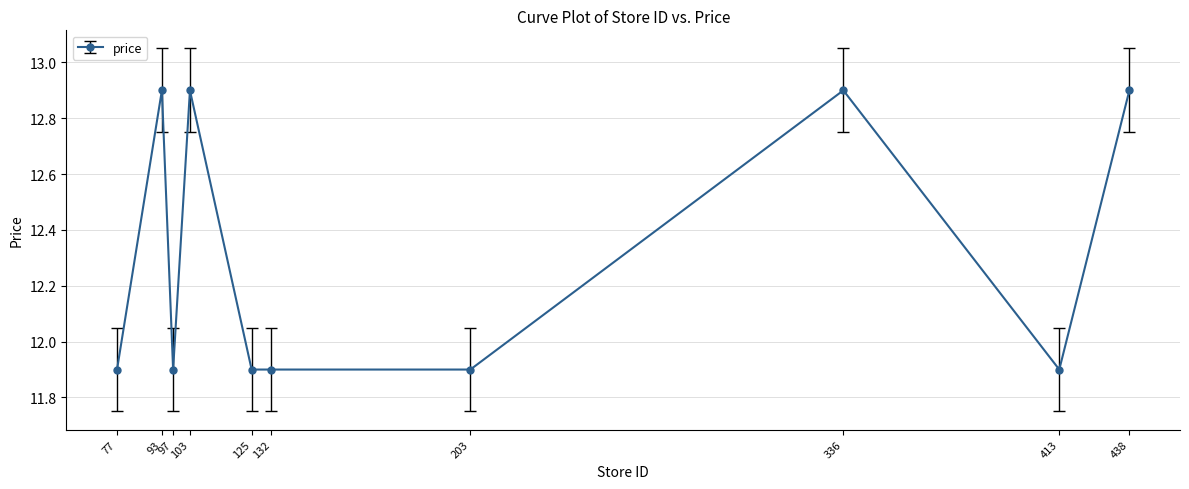

Read the value at 413.

11.9